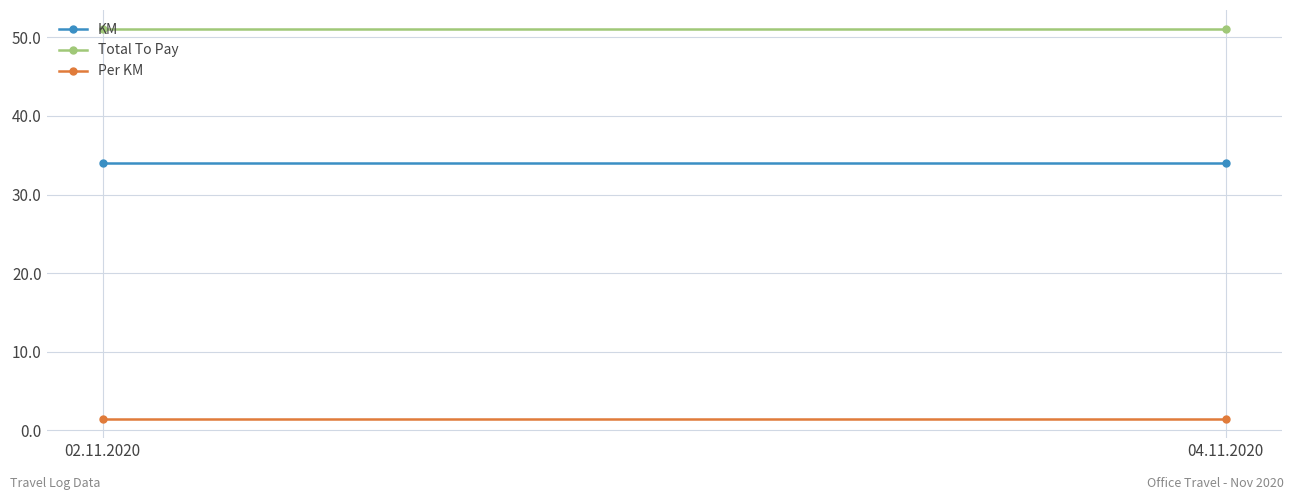

Reading left to right, transcribe all the data shown in this chart.

KM: 34.0	34.0
Total To Pay: 51.0	51.0
Per KM: 1.5	1.5